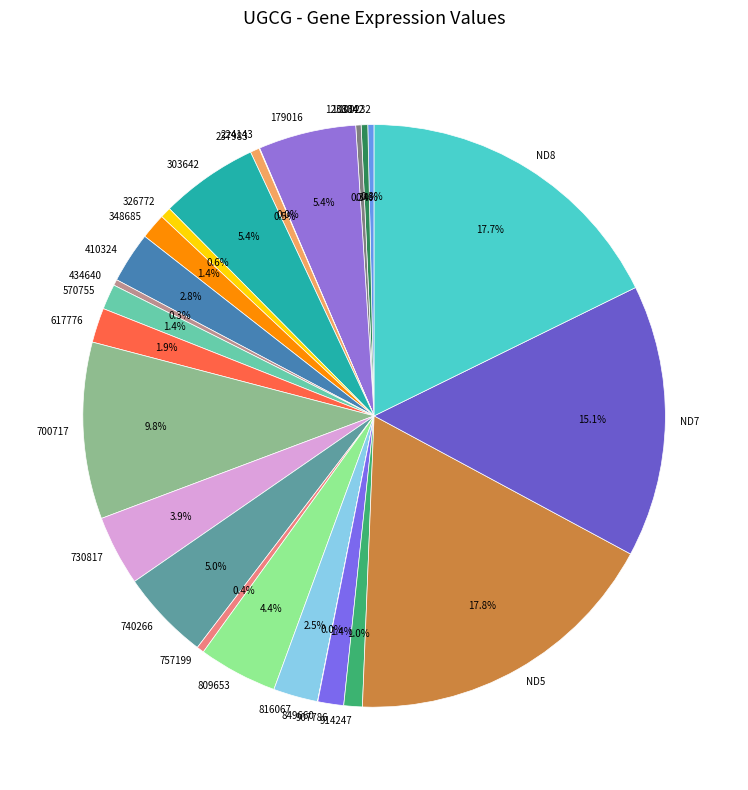

To the nearest percent, what is the combined percentage of ND7 and 570755?

17%